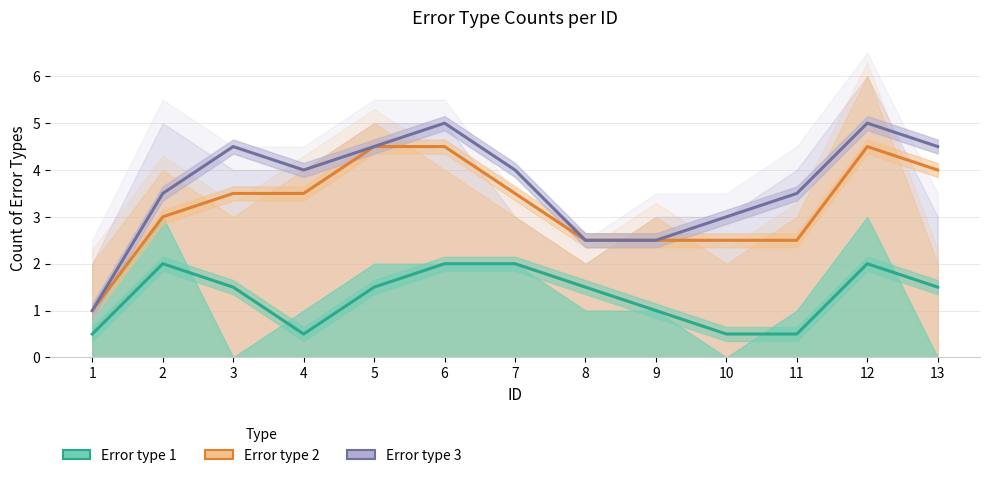

The Error type 3 series shows 8.9 at 12. True or false?

False